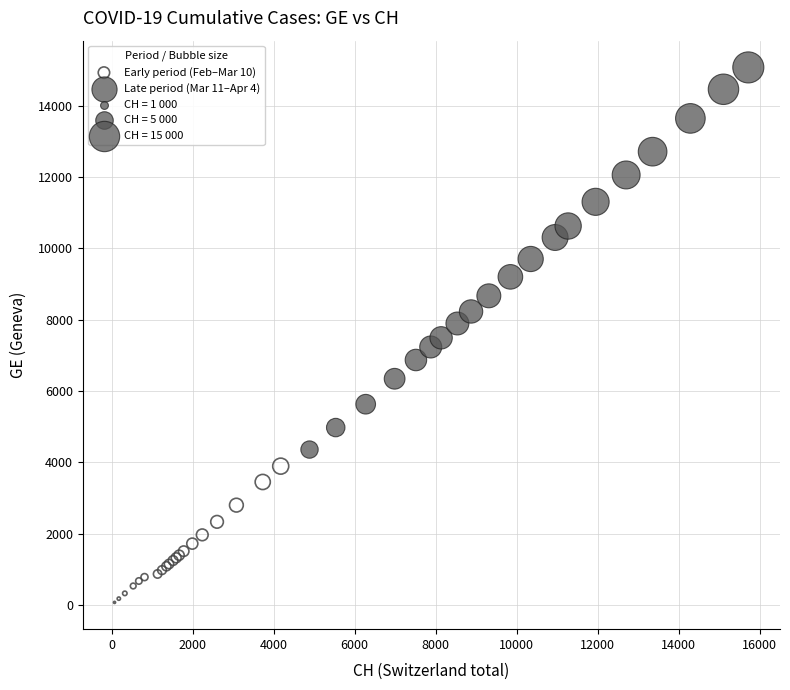

Which series contains the lowest Y value?

Early period (Feb–Mar 10)